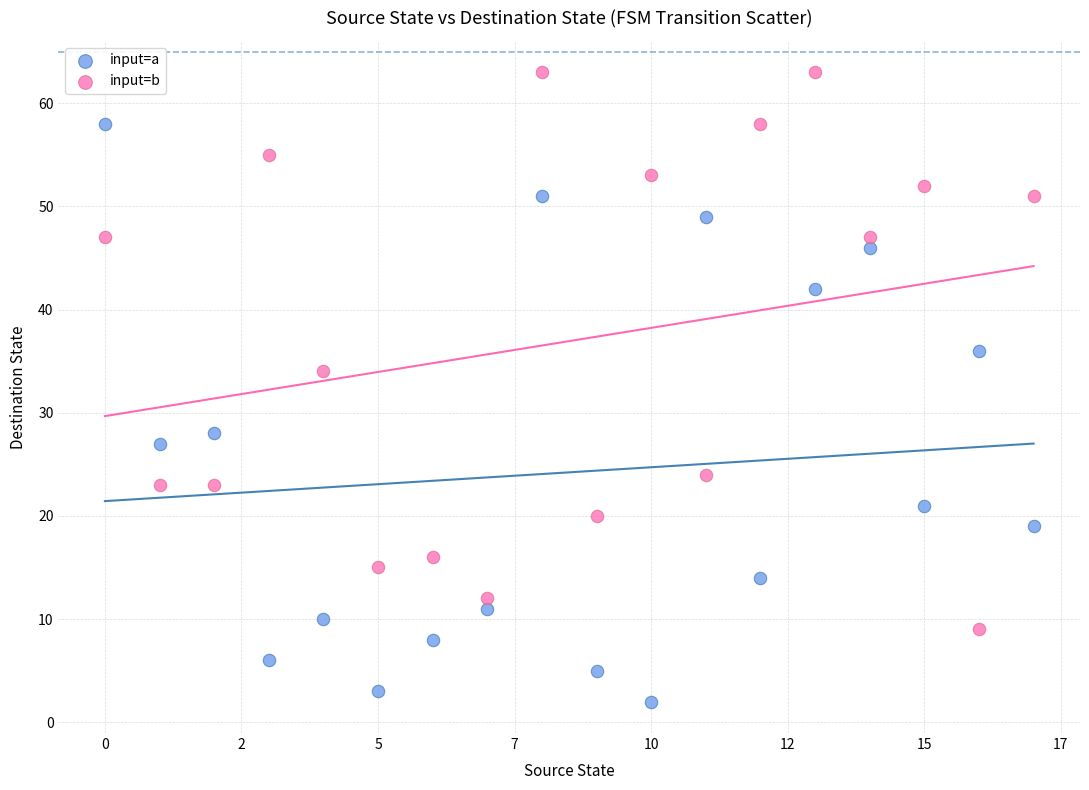

In the input=a series, what Y value is closest to 30?

28